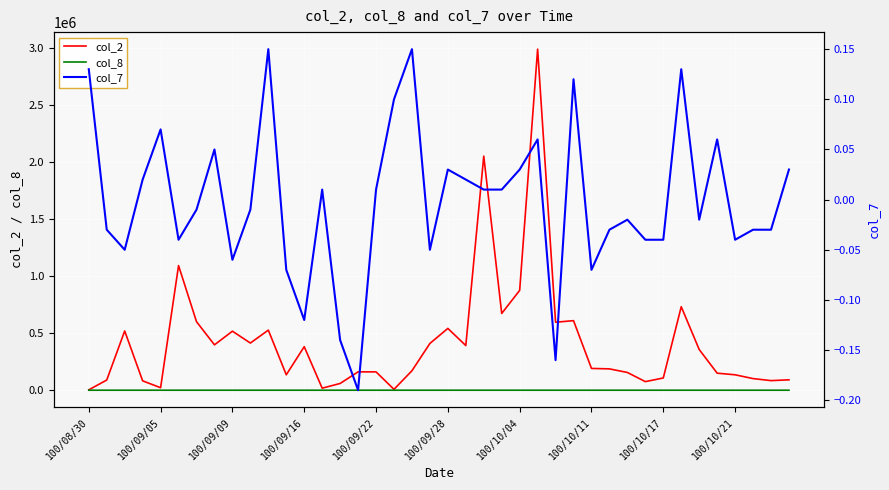

True or false: col_7 and col_8 cross at least once.

False